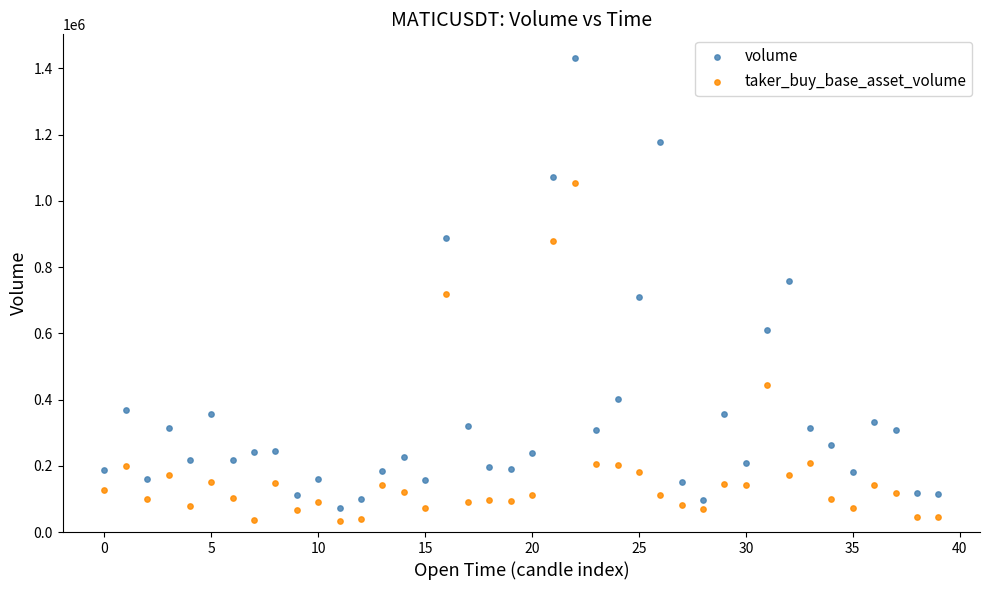

Which series has the largest Y range (max minus min)?

volume